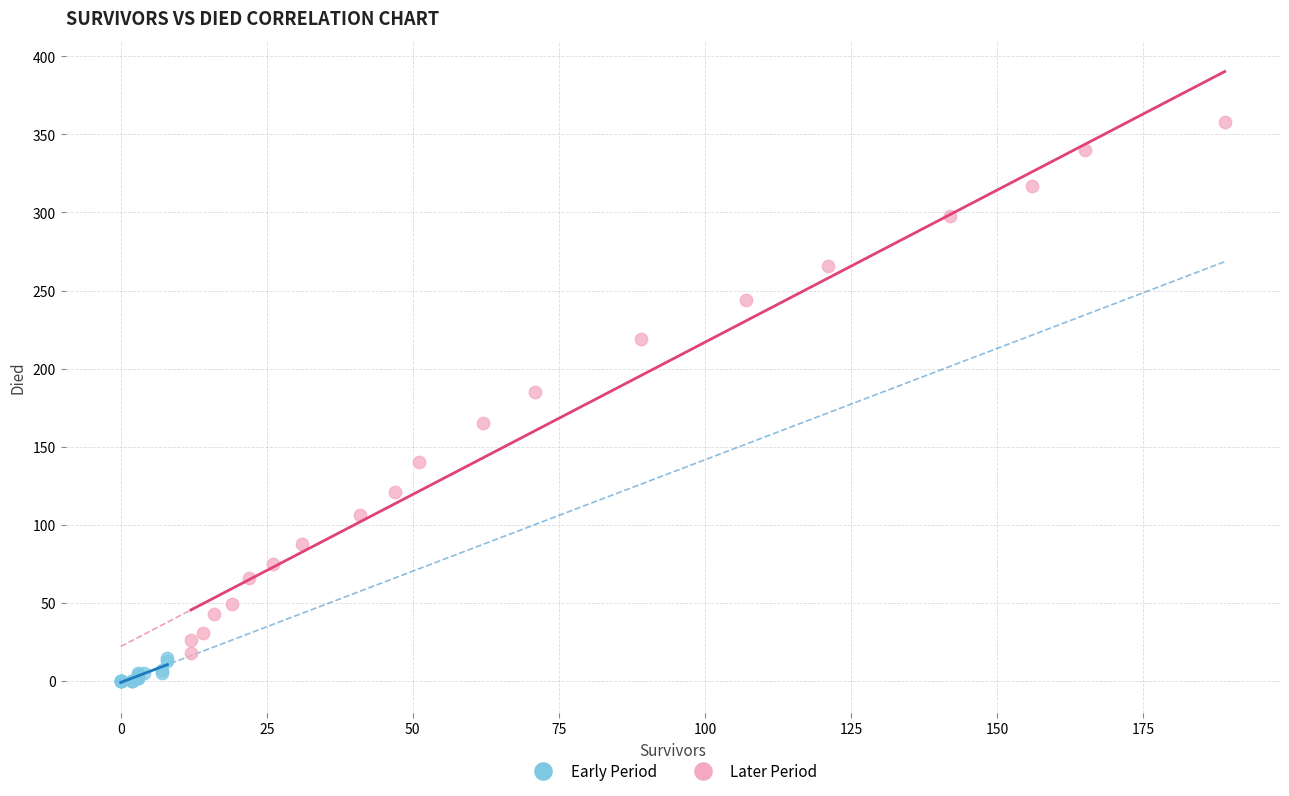

Which series has the widest spread of Y values?

Later Period